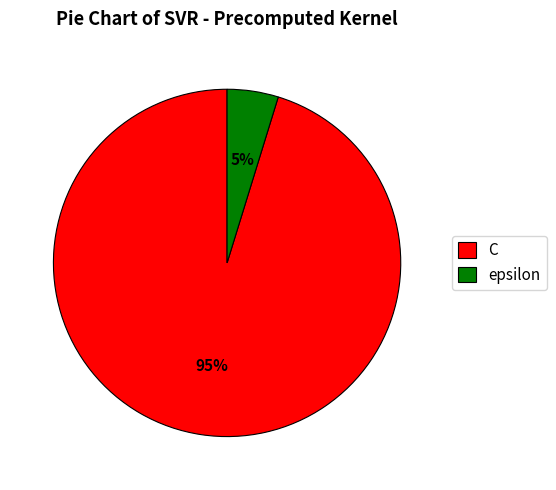

To the nearest percent, what portion does epsilon represent?

5%